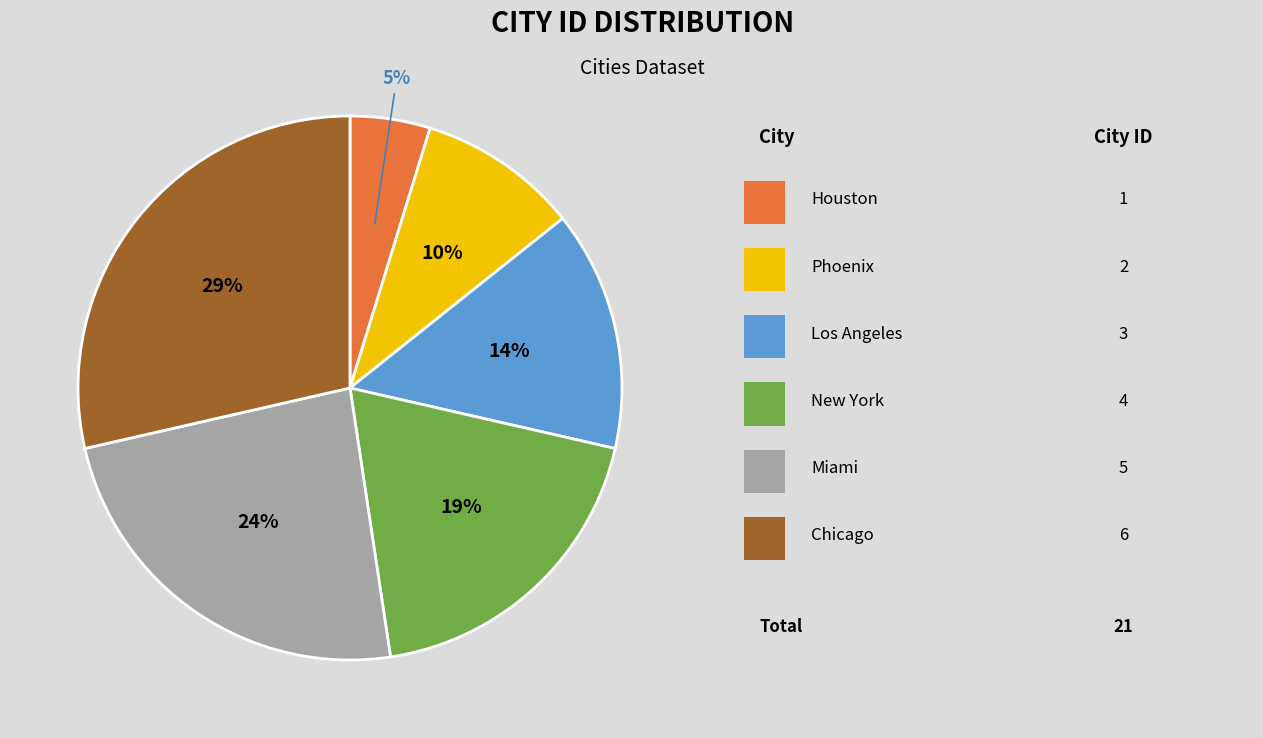

Count the number of slices in the pie.

6